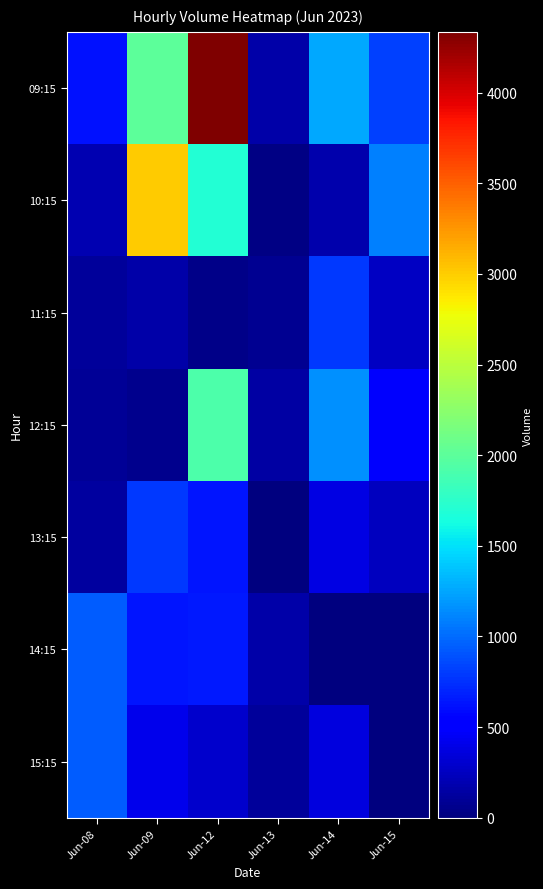

What is the difference between the highest and lowest values at Jun-14?

1267